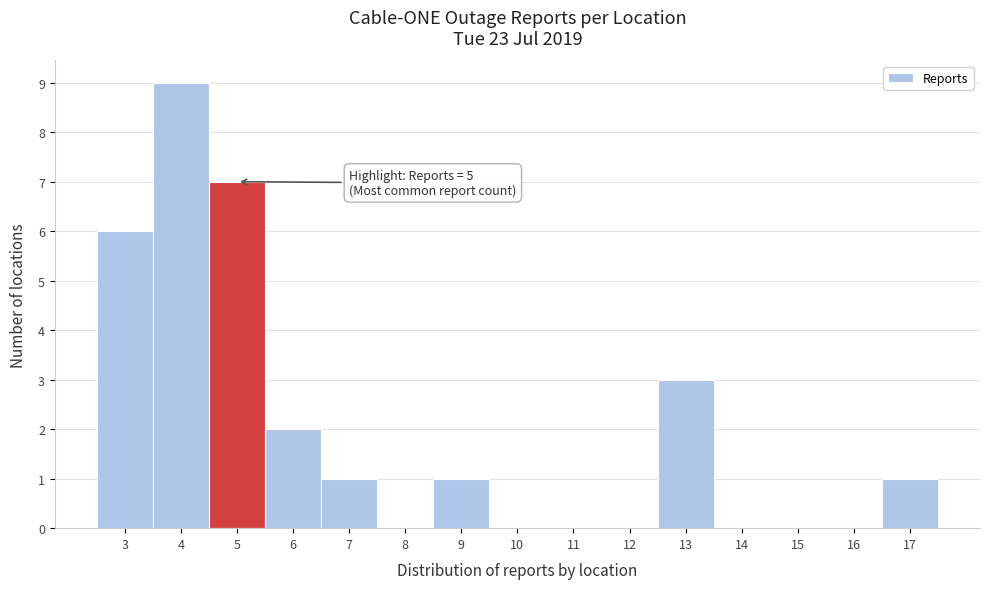

Which range on the x-axis has the tallest bar?

3.5 to 4.5